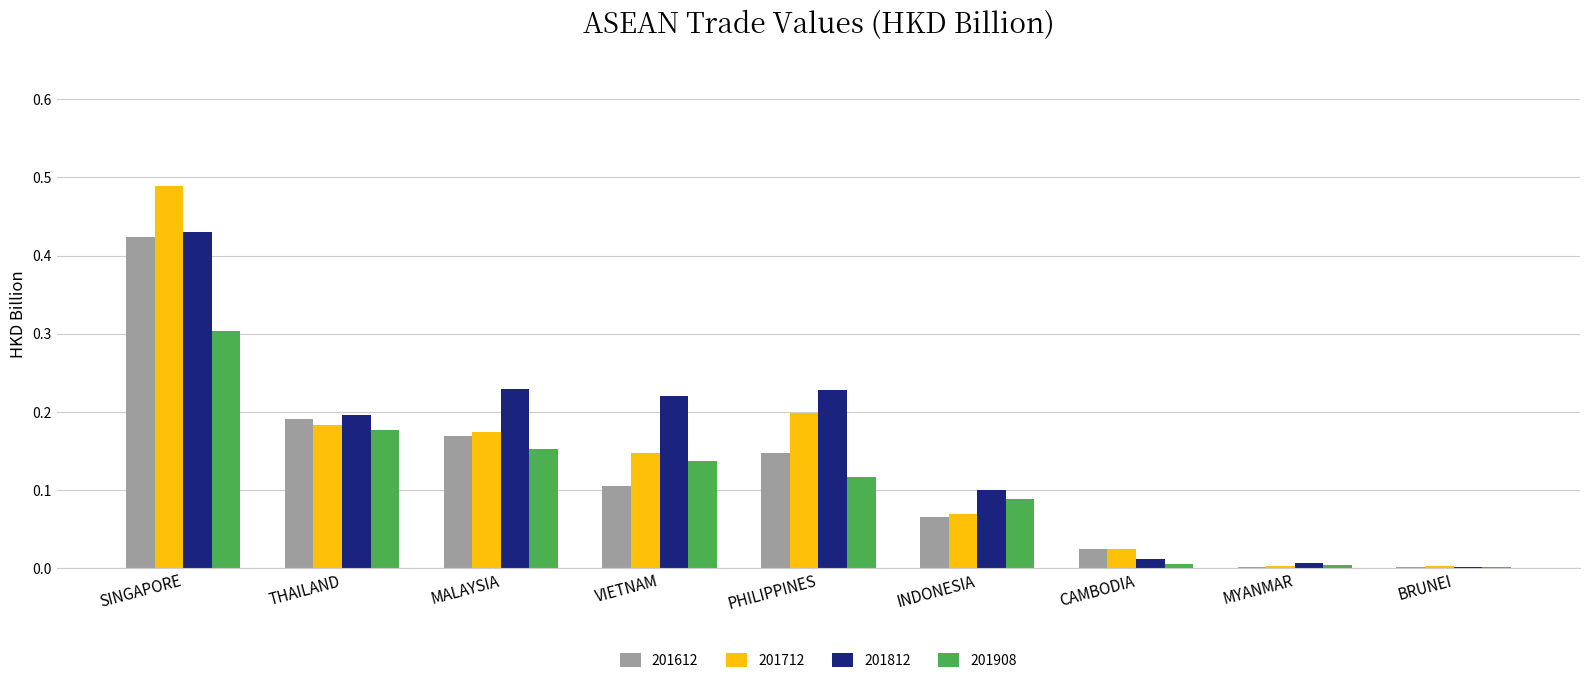

Are the bars grouped side by side (vs. stacked)?

Yes